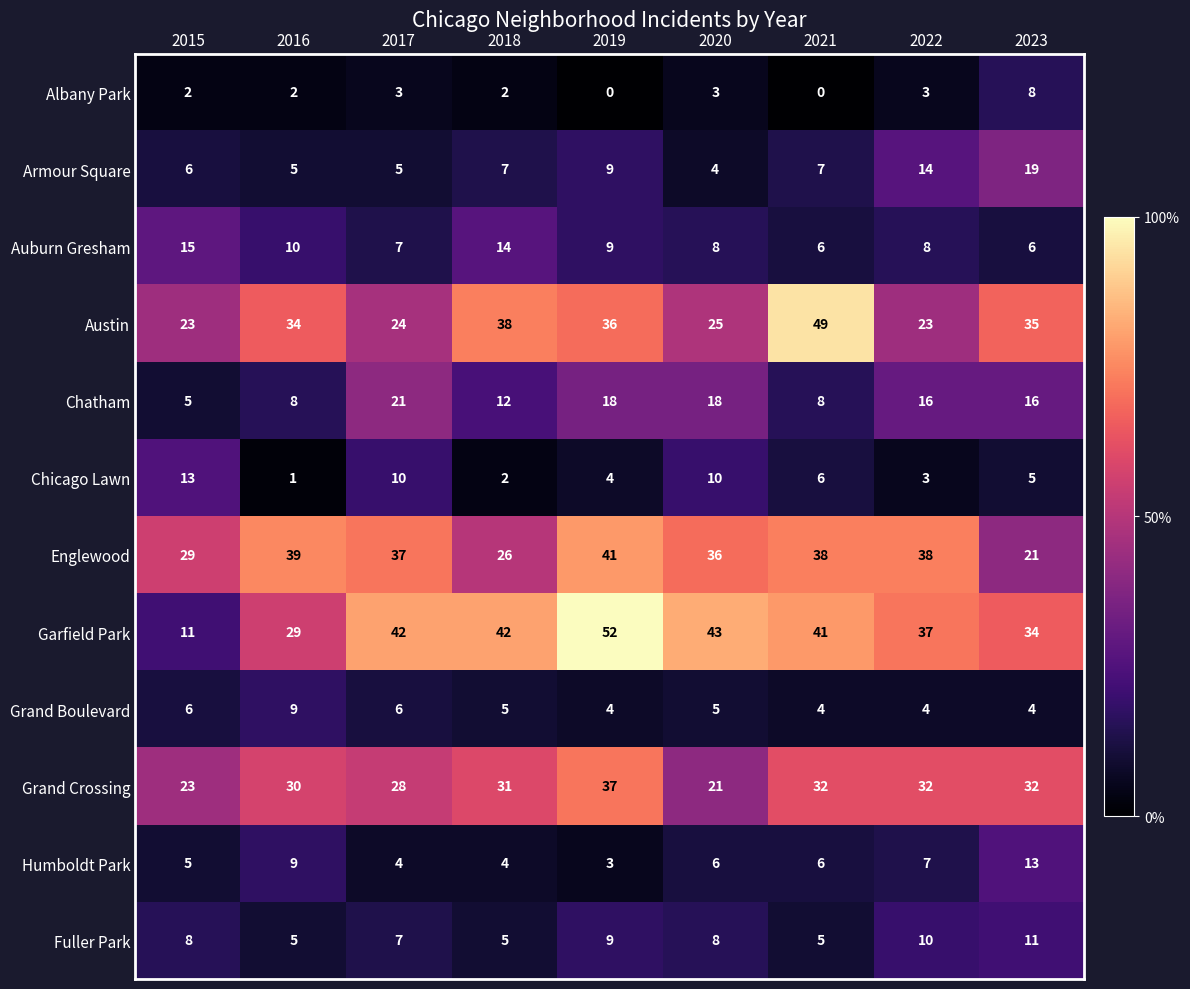

At which category is the sum across all series the highest?

2019